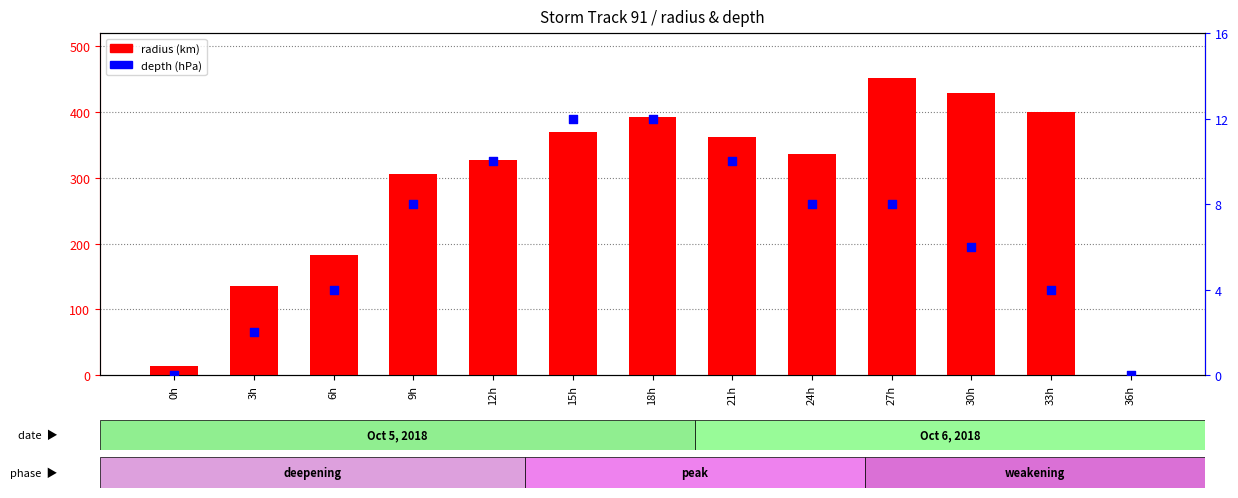

Which series has the largest total across all categories?

radius